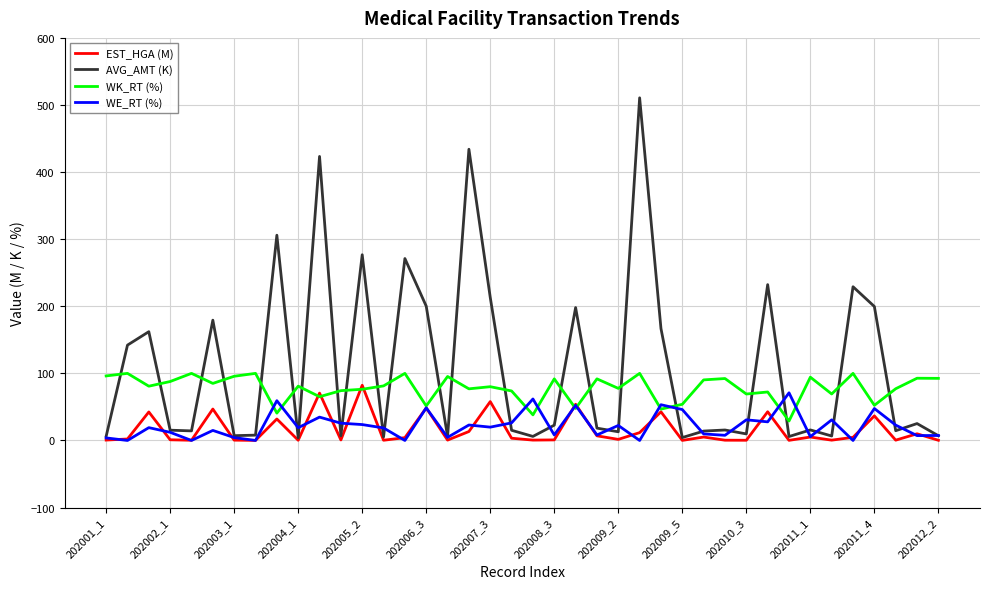

Which series has the largest range (max minus min)?

AVG_AMT (K)